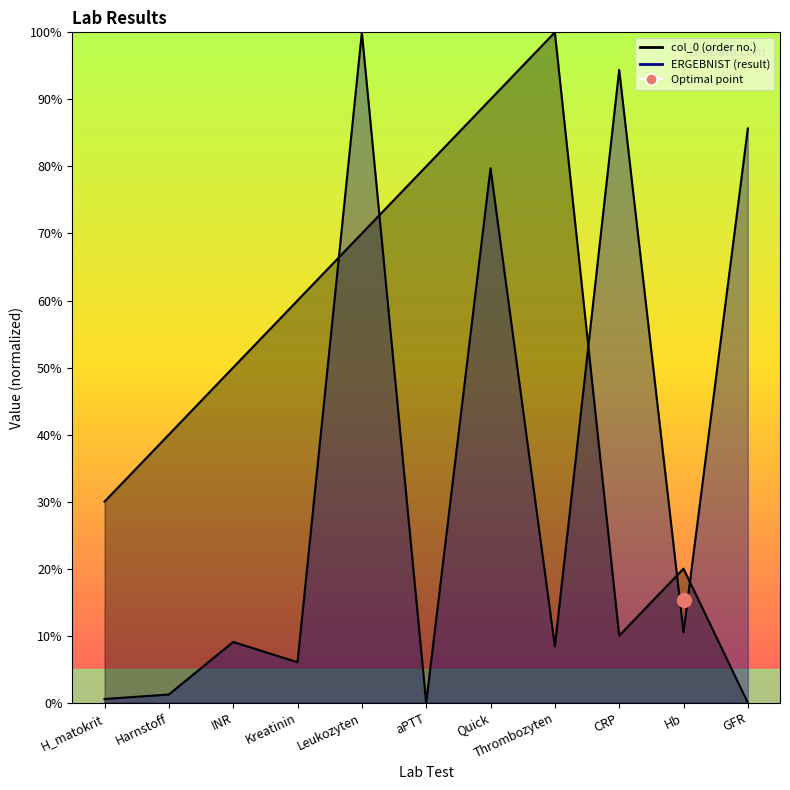

What is the difference between the maximum and second lowest values in the ERGEBNIST series?

99.4